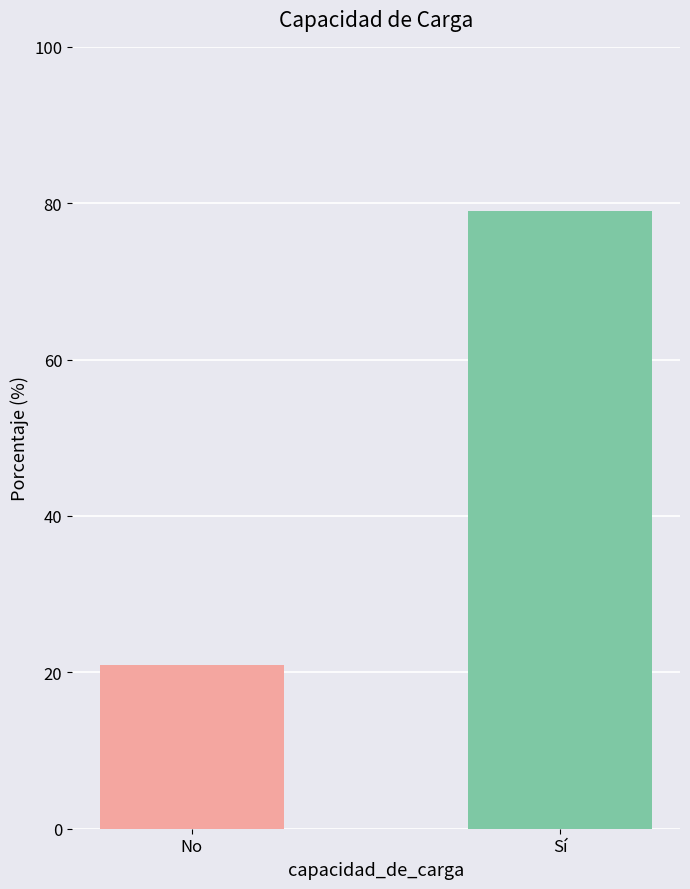

True or false: the data shows 79.0 at Sí.

True